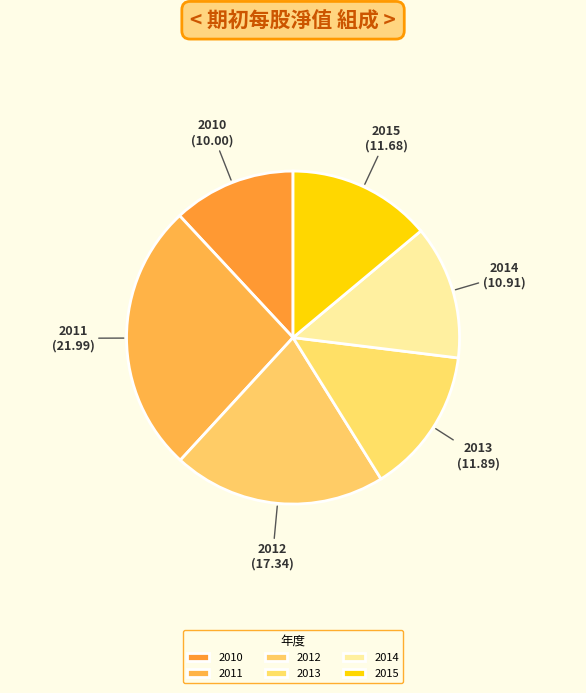

Between 2014 and 2010, which is larger?

2014